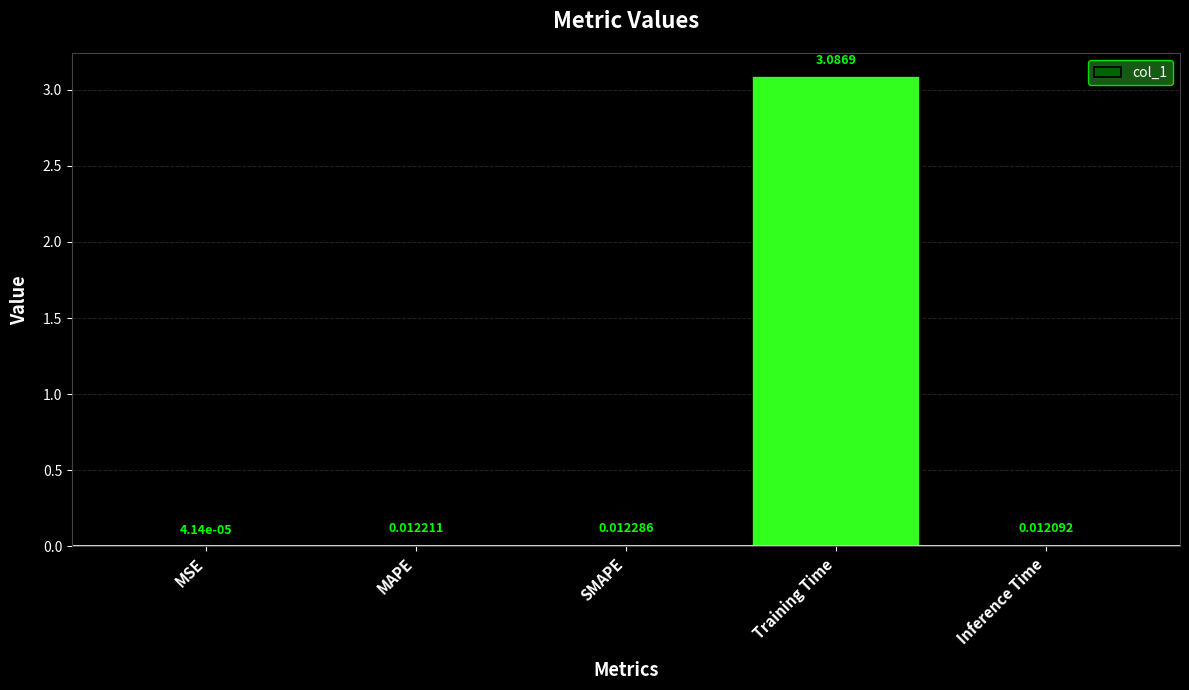

What is the change in value from Training Time to Inference Time?

-3.1